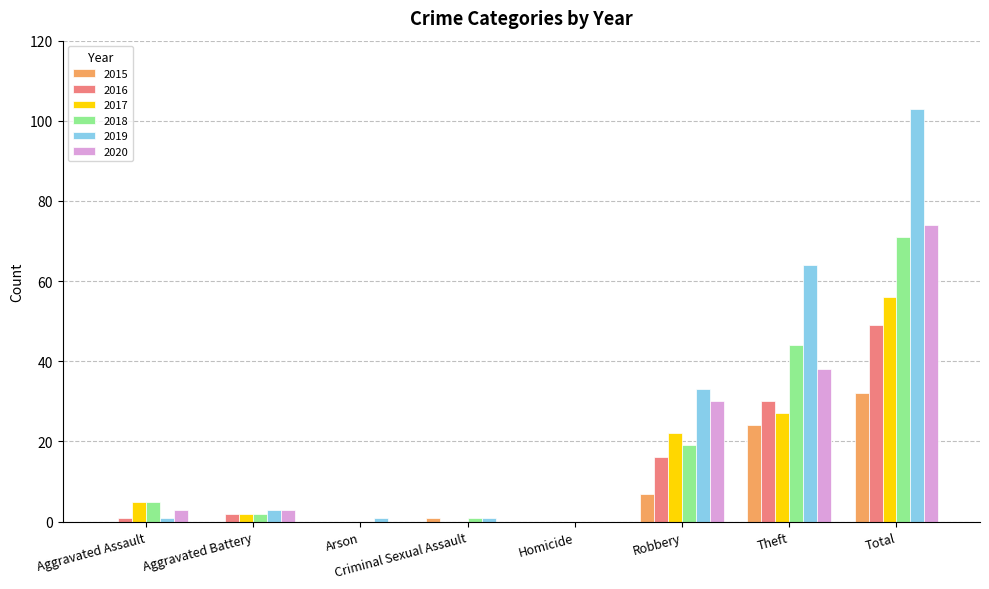

Reading left to right, what are all the values shown in this chart?

2015: 0	0	0	1	0	7	24	32
2016: 1	2	0	0	0	16	30	49
2017: 5	2	0	0	0	22	27	56
2018: 5	2	0	1	0	19	44	71
2019: 1	3	1	1	0	33	64	103
2020: 3	3	0	0	0	30	38	74